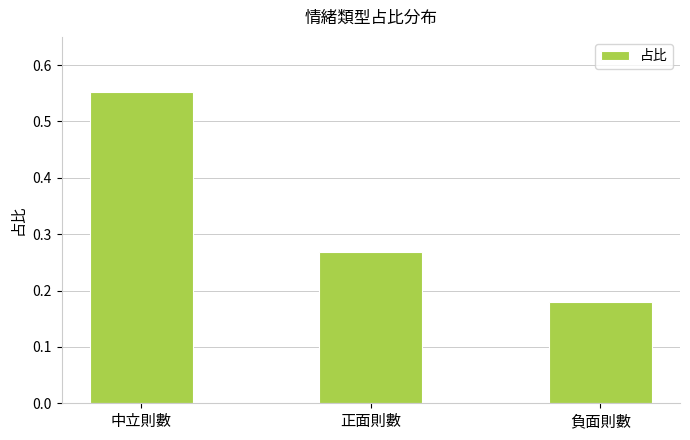

What is the sum of all values?

1.0